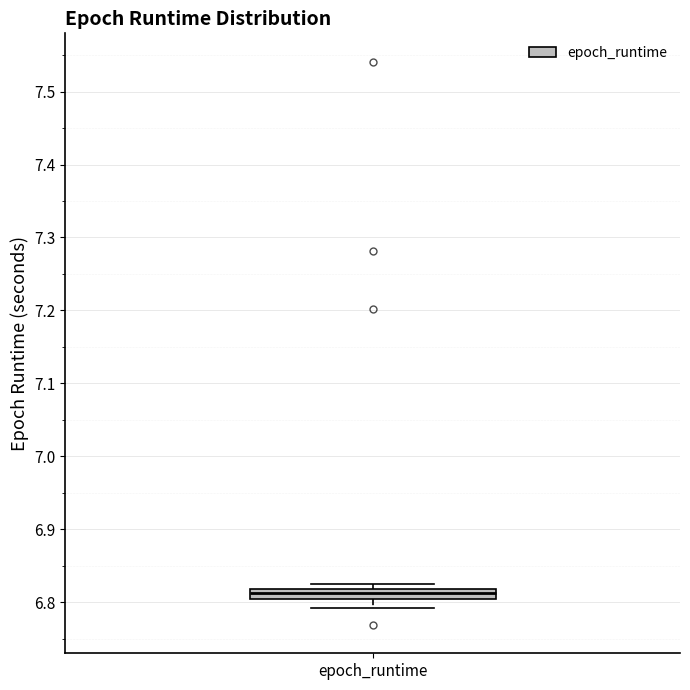

Where is the lower edge of the box for epoch_runtime on the y-axis? The values are not printed on the chart, so give them approximately, as read against the axis.

6.80